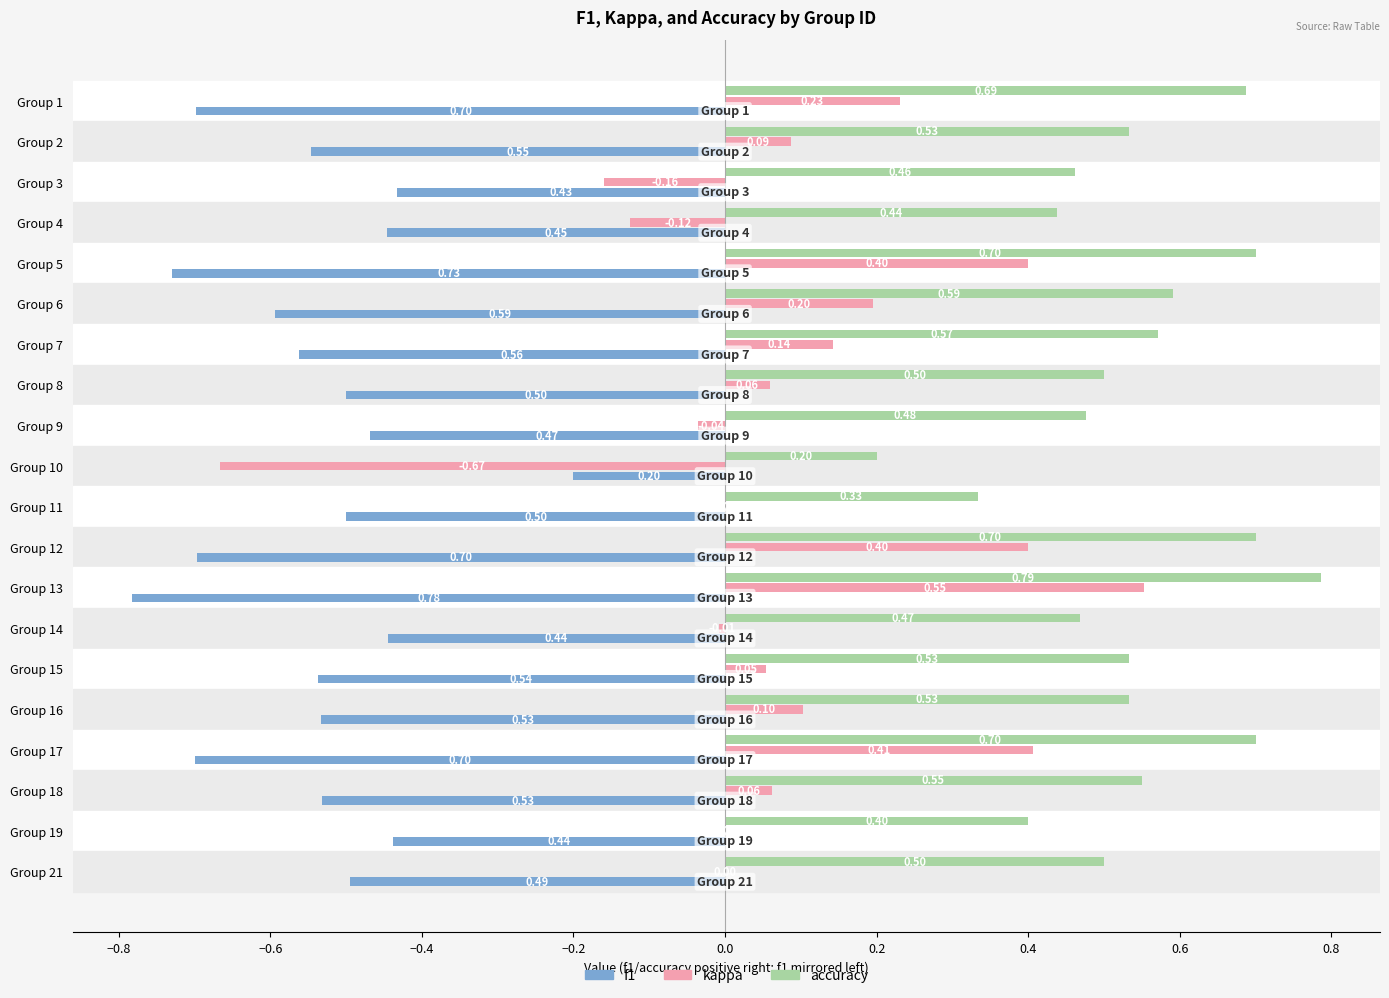

Is the value of accuracy at Group 16 greater than the value of kappa at Group 19?

Yes